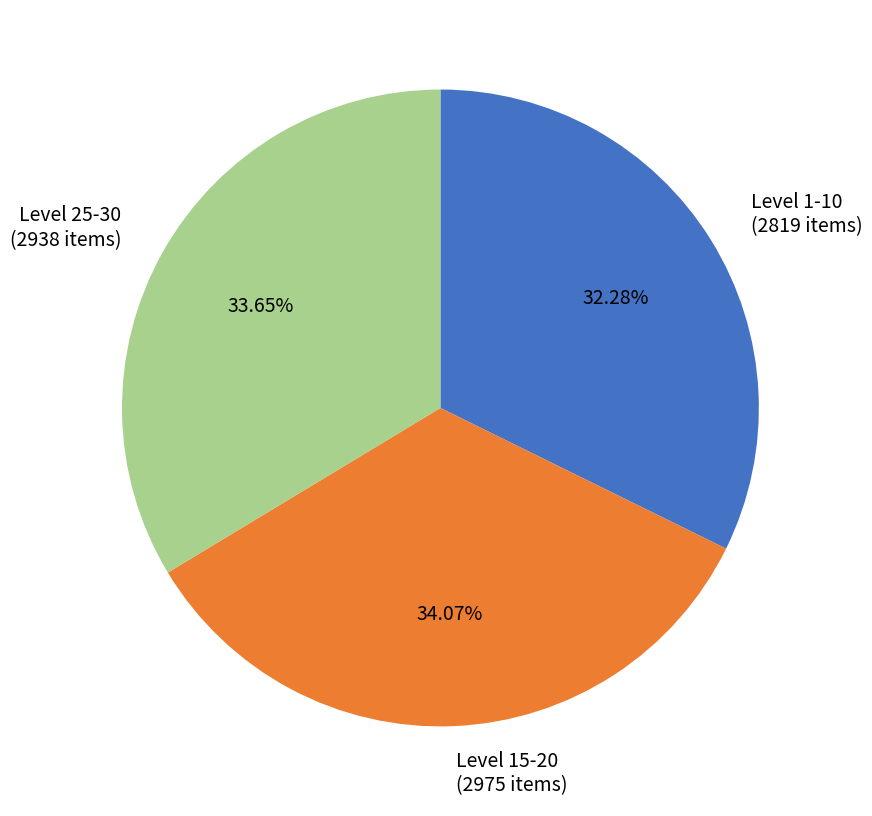

Is there a majority slice in this chart?

No